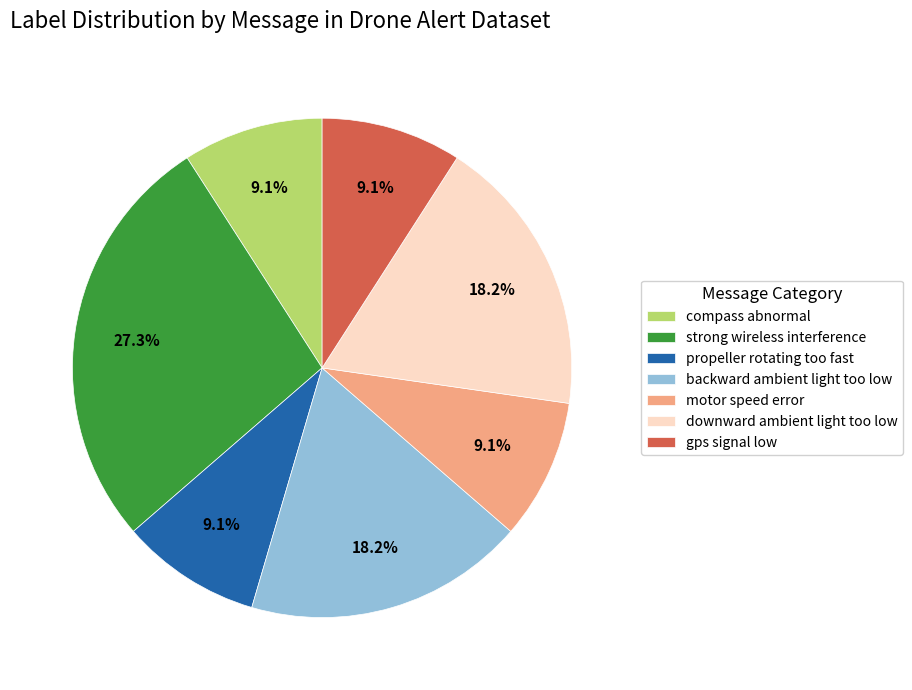

What is the largest slice in the pie chart?

strong wireless interference